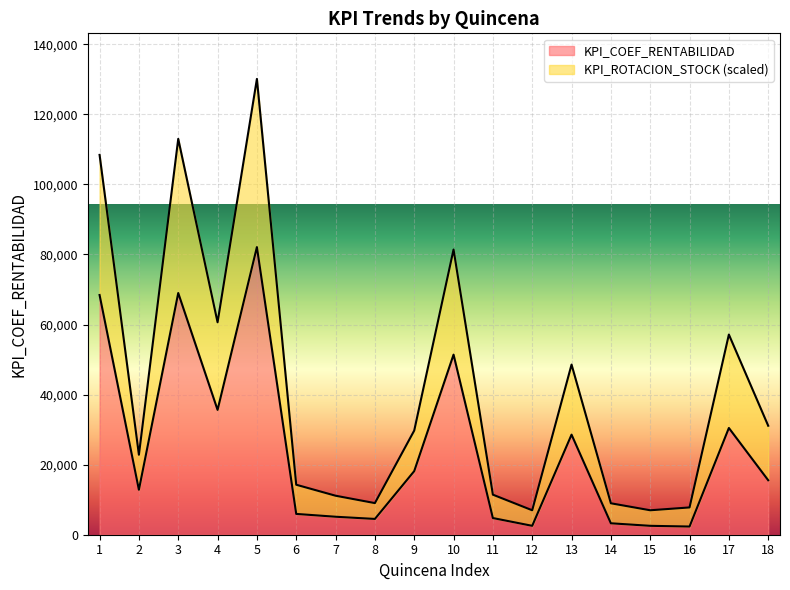

Reading left to right, what are all the values shown in this chart?

KPI_COEF_RENTABILIDAD: 1=68422	2=12829	3=68992	4=35636	5=82106	6=5939	7=5132	8=4506	9=18156	10=51406	11=4761	12=2539	13=28564	14=3264	15=2539	16=2337	17=30468	18=15551
KPI_ROTACION_STOCK: 1=108422	2=22829	3=112992	4=60636	5=130106	6=14269	7=11132	8=9026	9=29736	10=81406	11=11431	12=6979	13=48564	14=8974	15=6979	16=7787	17=57138	18=31111